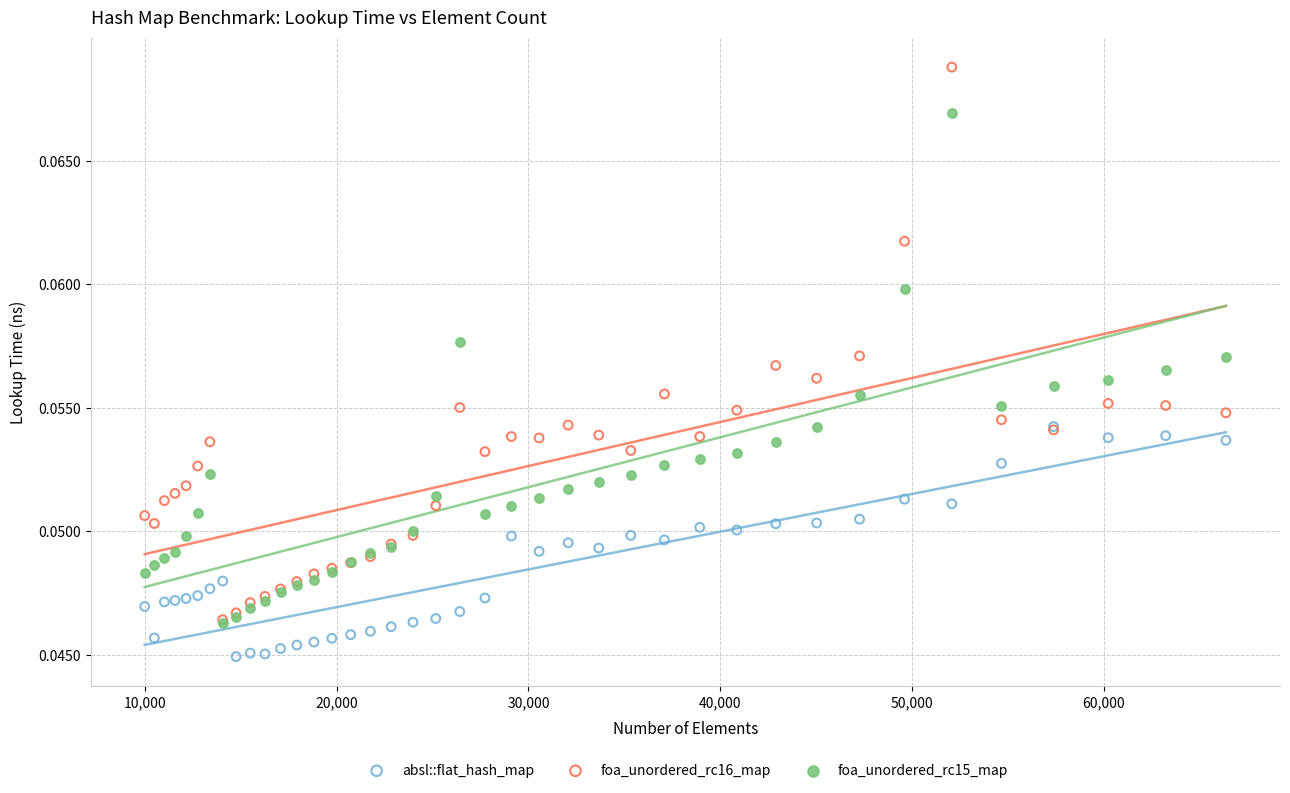

Which series reaches the maximum Y coordinate?

foa_unordered_rc16_map